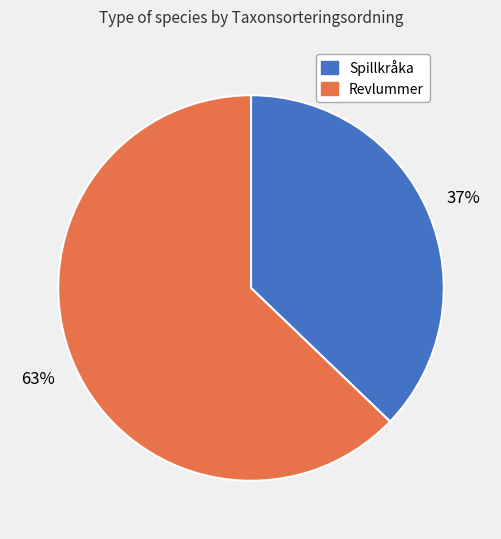

How many slices are in this pie chart?

2